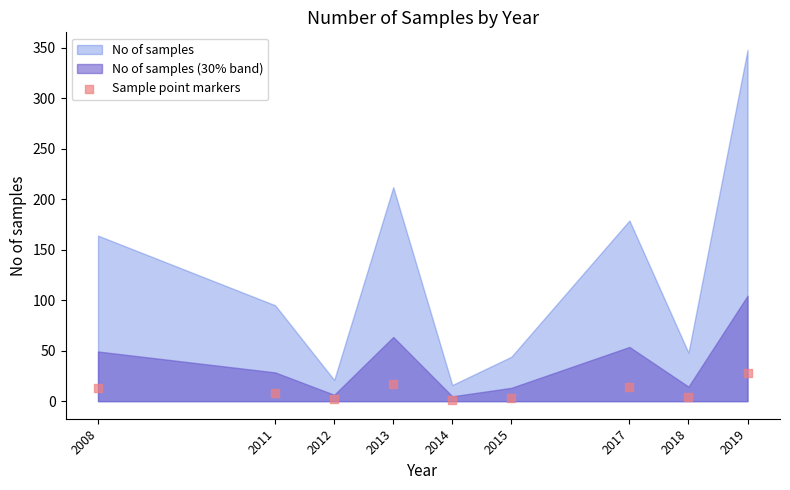

What is the average X value?

2014.1